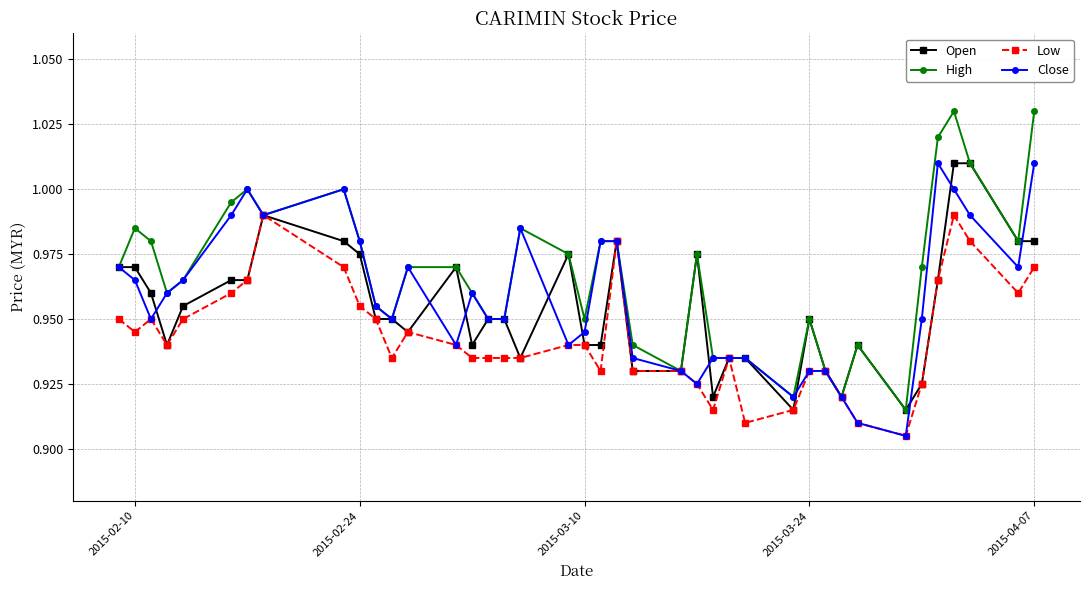

True or false: Open has more than 0 points higher than both neighbors.

True